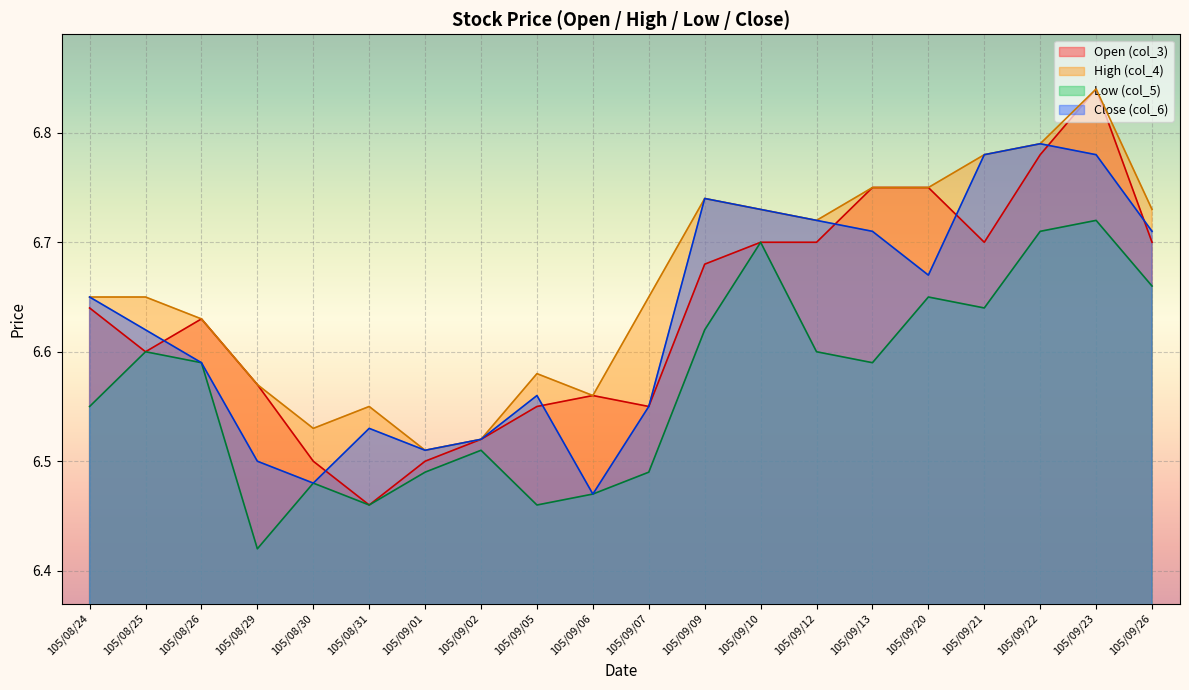

What is the difference between the col_3 values at 105/09/21 and 105/08/31?

0.2